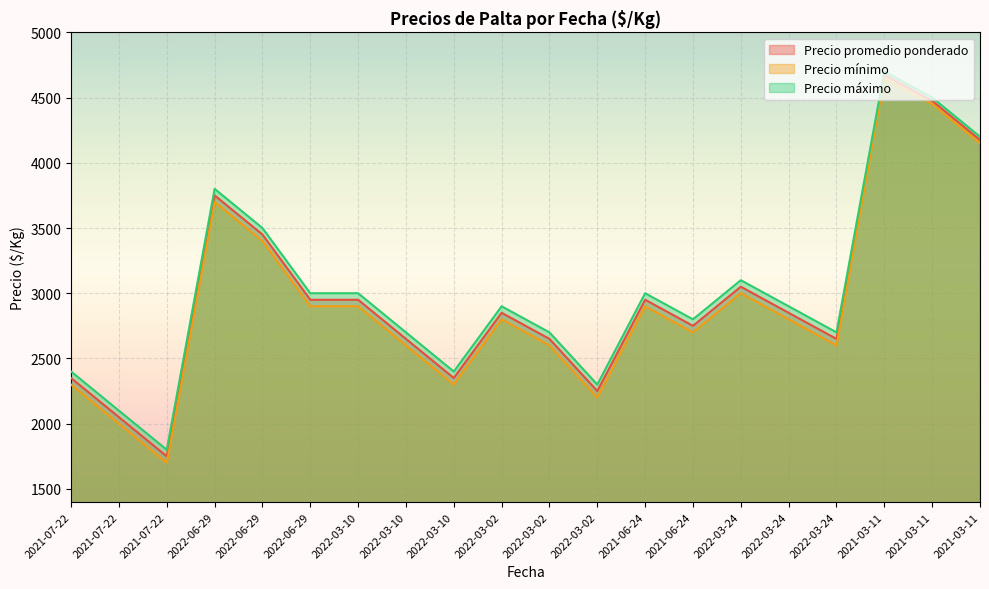

What is the total value across all series at 2021-03-11?

14025